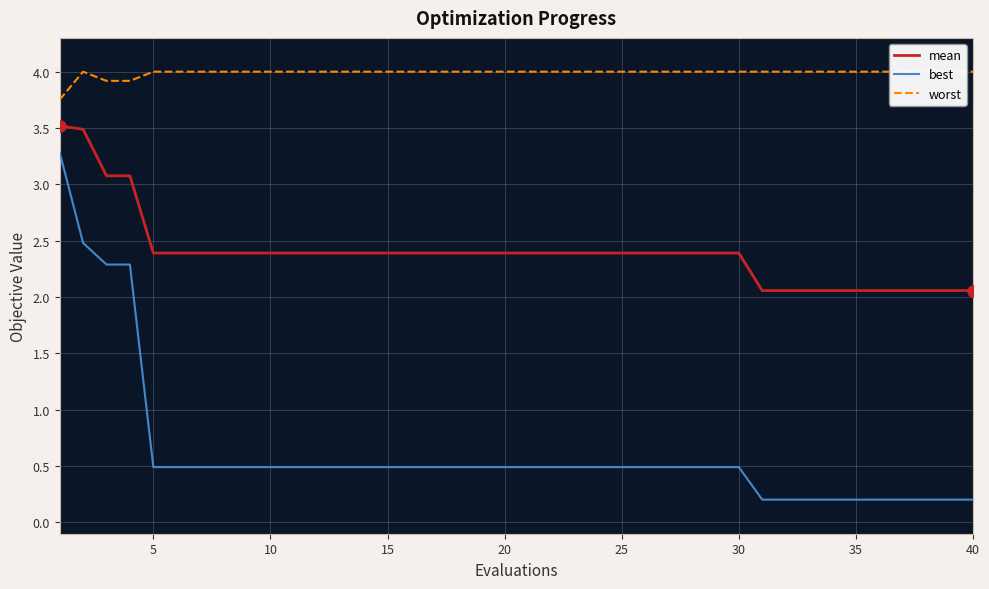

What is the value of the worst point at the 27th from the left?

4.0